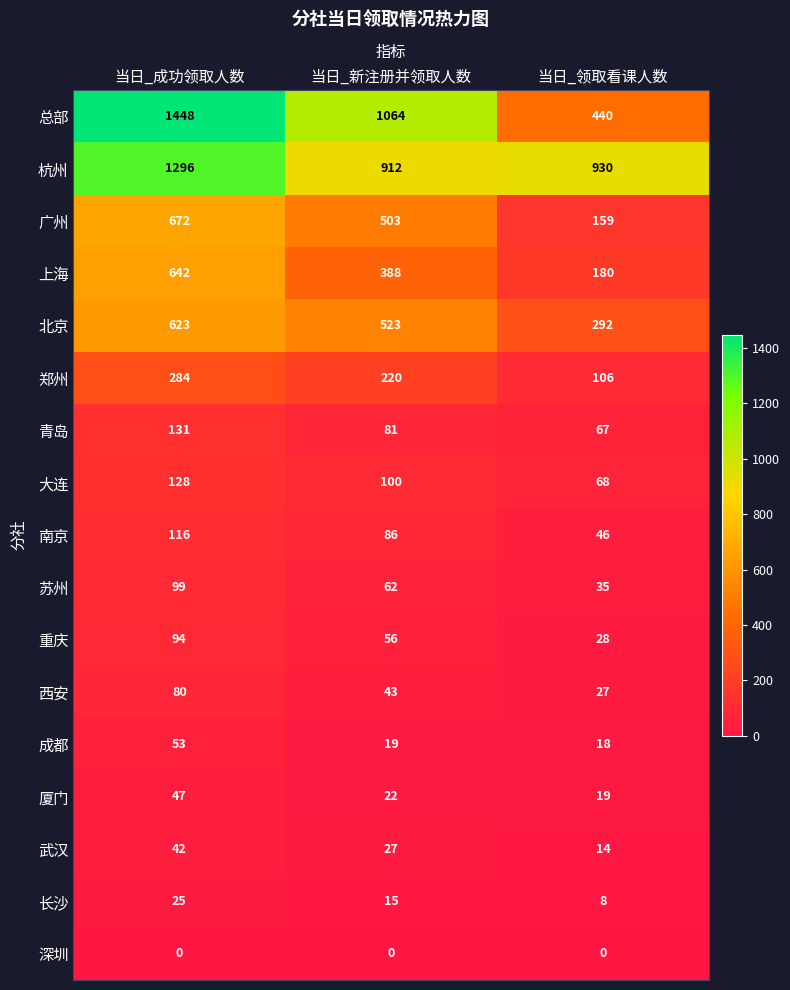

How many 重庆 values are between 28 and 94?

3